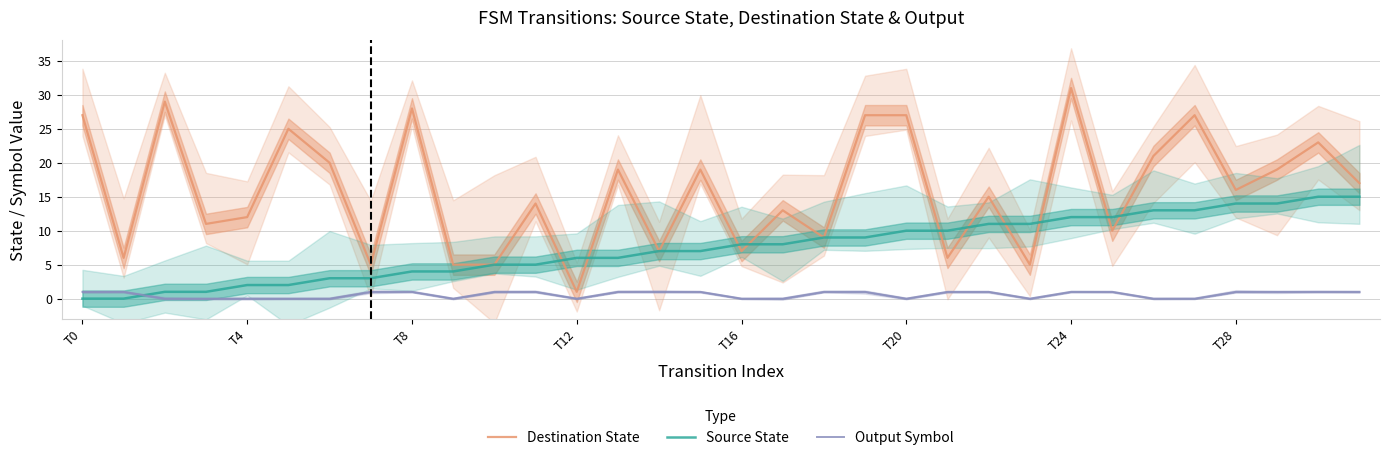

How many times do Source State and Output Symbol cross each other?

1